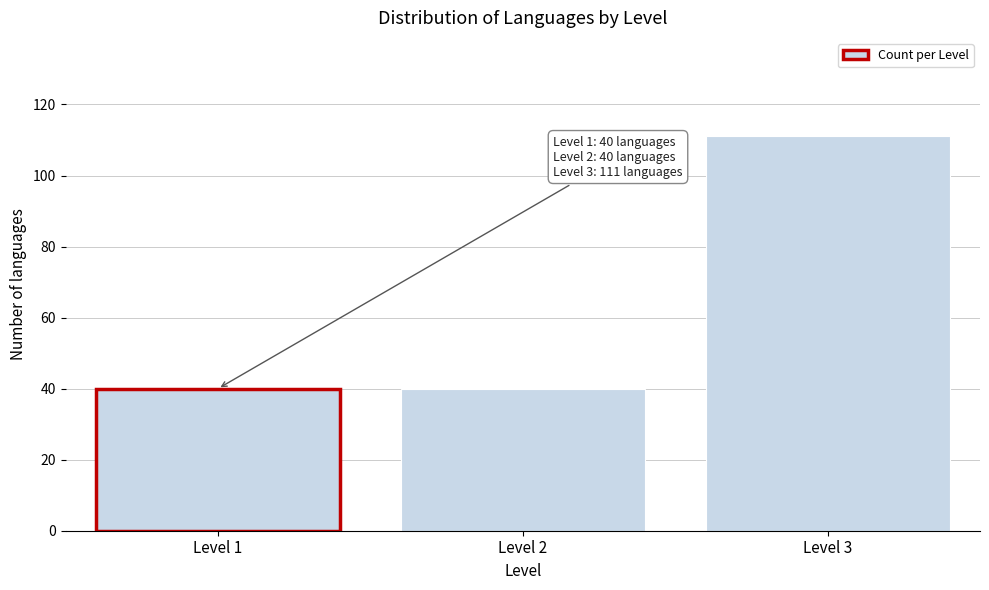

Reading left to right, what are all the values shown in this chart?

Level 1=40	Level 2=40	Level 3=111